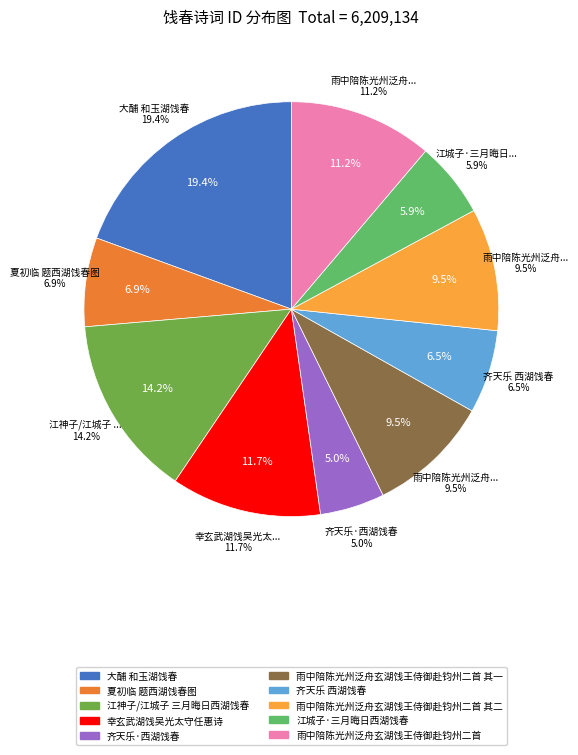

To the nearest percent, what percentage of the pie is 幸玄武湖饯吴光太守任惠诗?

12%